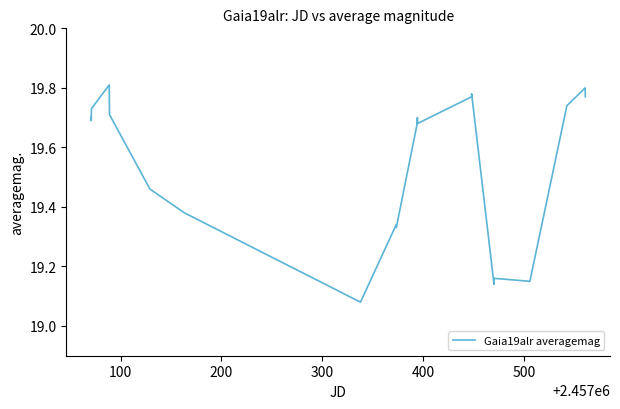

What is the difference between the maximum and minimum values?

0.7